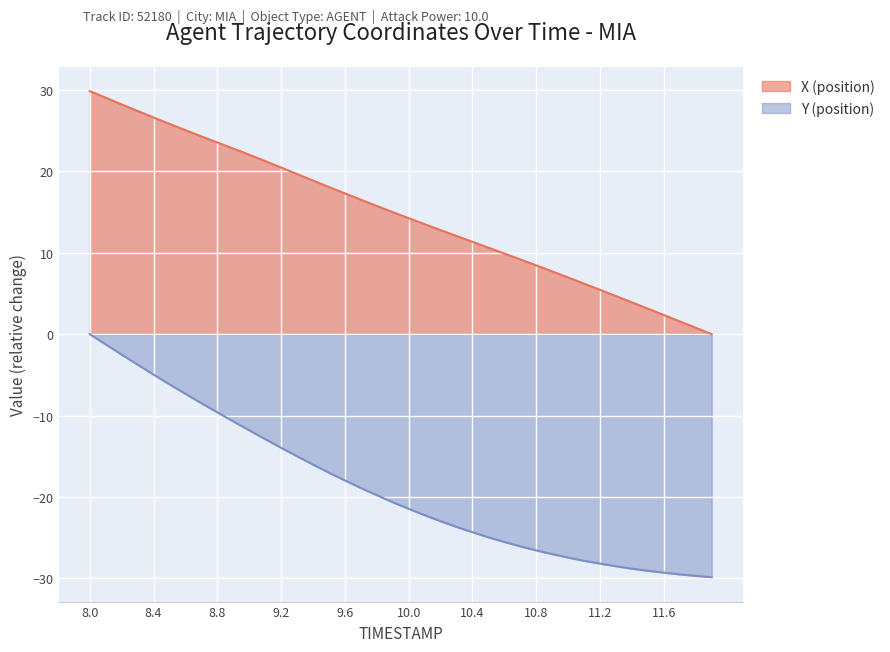

Between 8.0 and 11.2, which is larger?

8.0